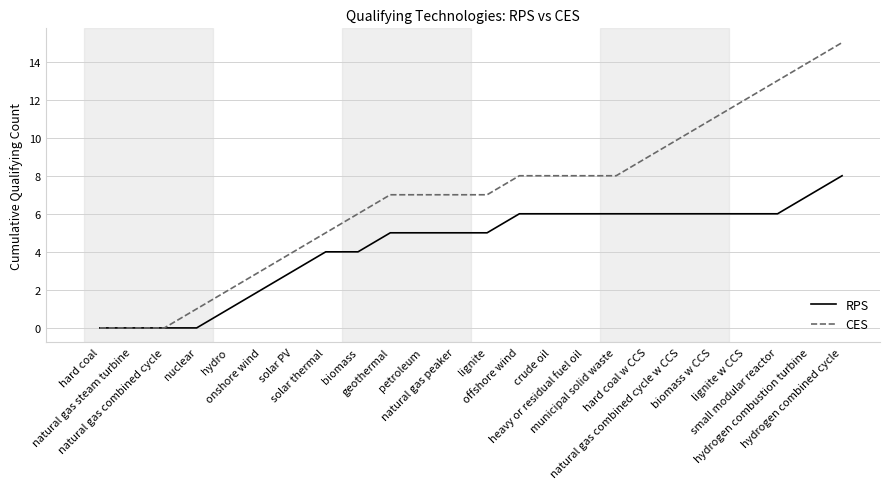

What is the difference between the maximum and second lowest values in the CES series?

15